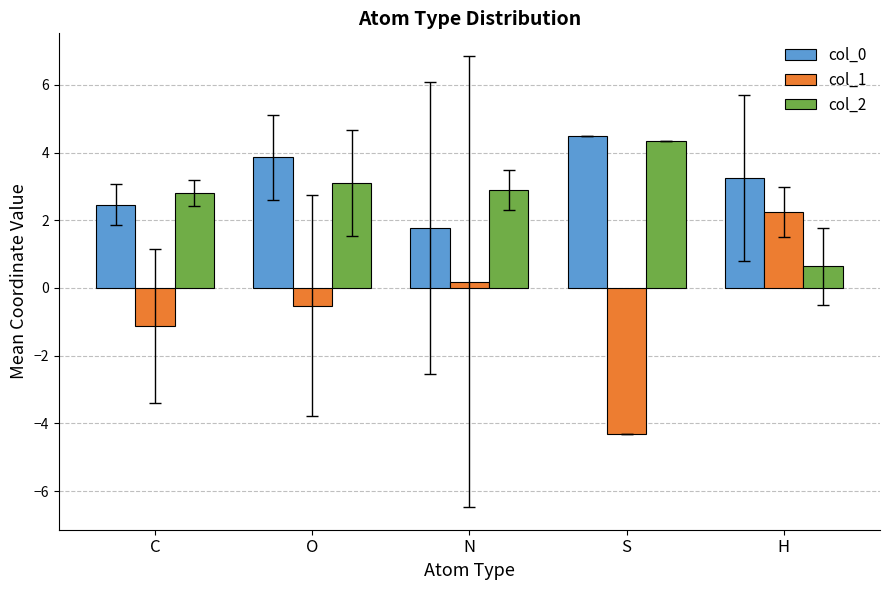

List the labels in order of col_1 value, largest first.

H, N, O, C, S